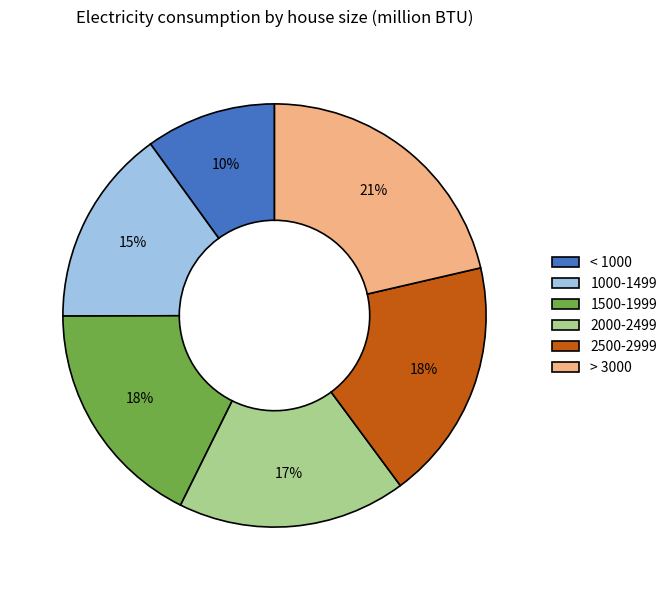

Do > 3000 and 1500-1999 together represent more than half of the pie?

No